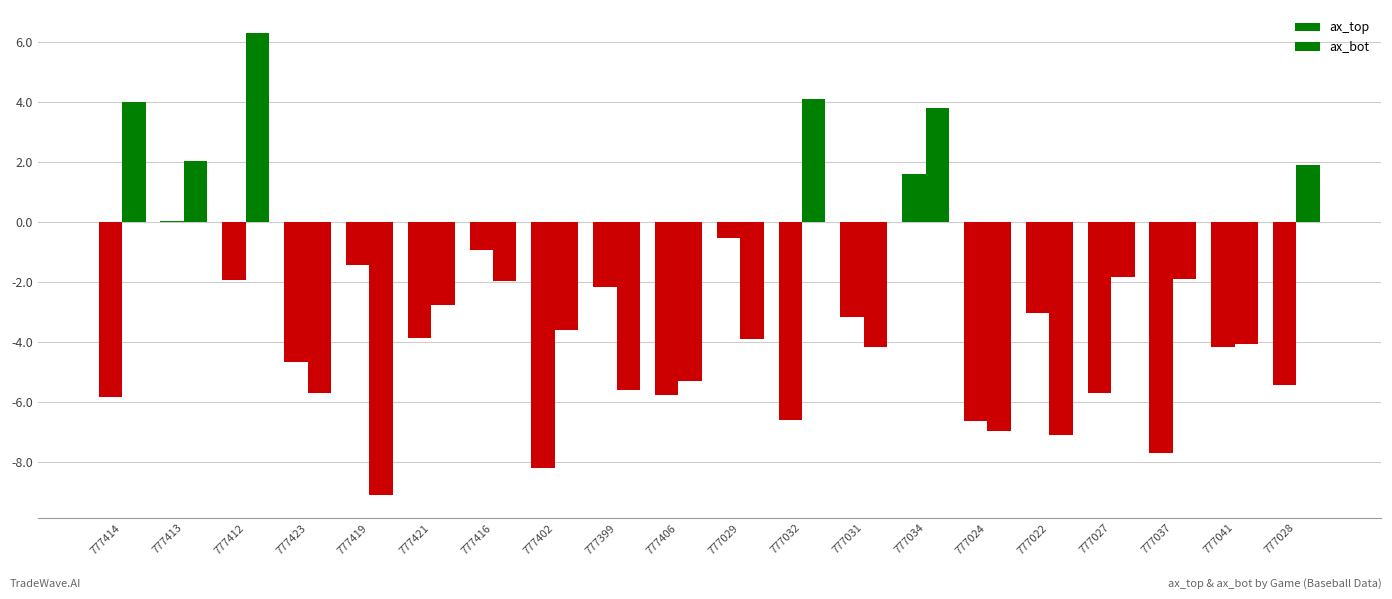

Rank the series by their maximum value, from highest to lowest.

ax_bot, ax_top